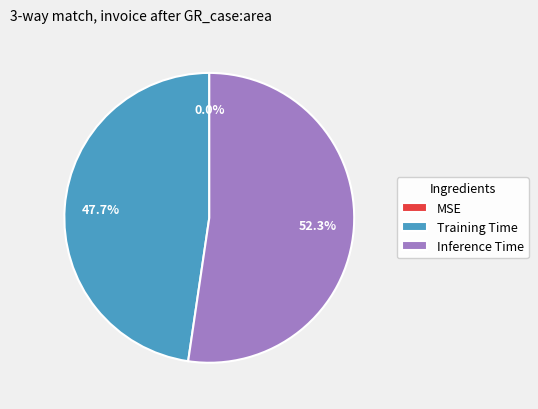

Rank the categories by value from highest to lowest.

Inference Time, Training Time, MSE